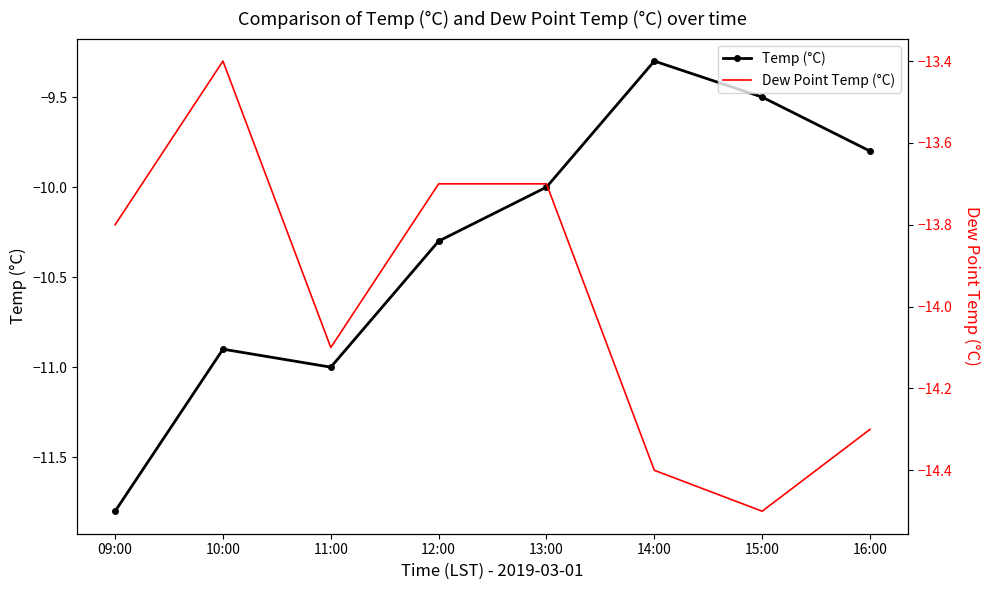

How many interior local peaks does the Dew Point Temp (°C) series have?

1